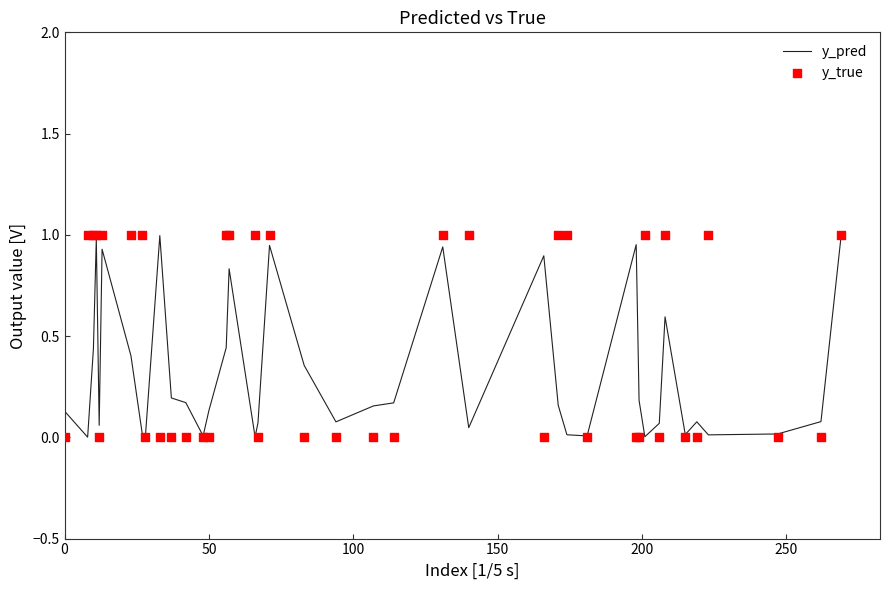

Which series has the largest Y range (max minus min)?

y_true